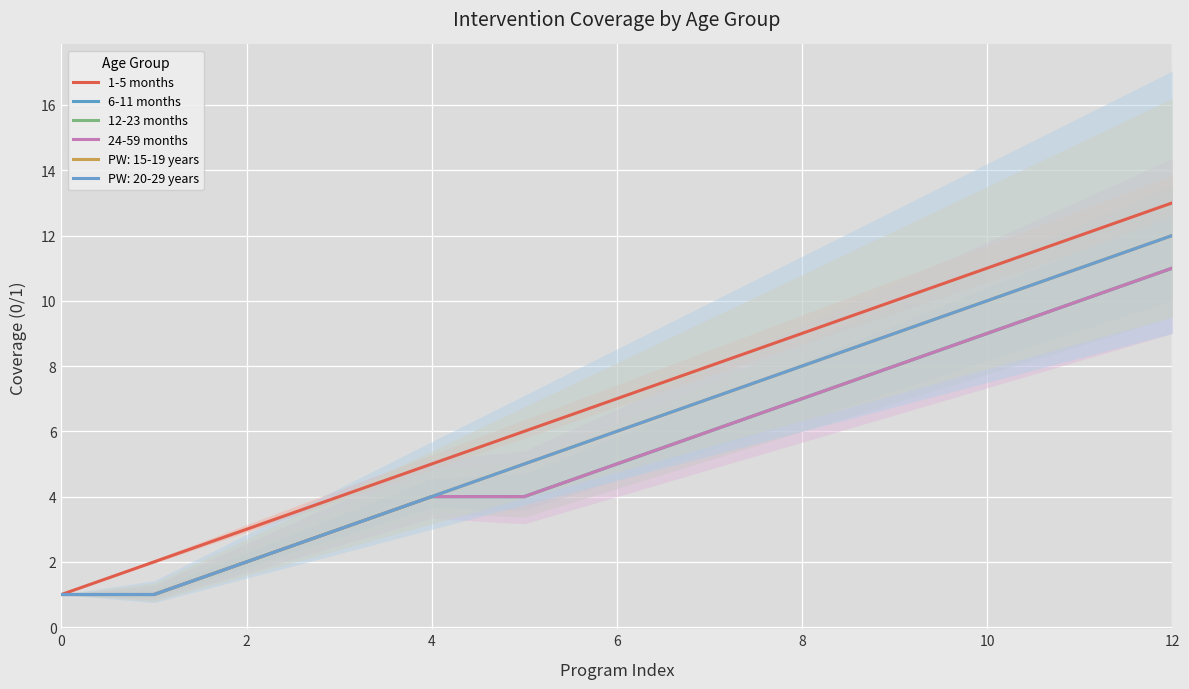

What is the spread (max minus min) of values at 7?

2